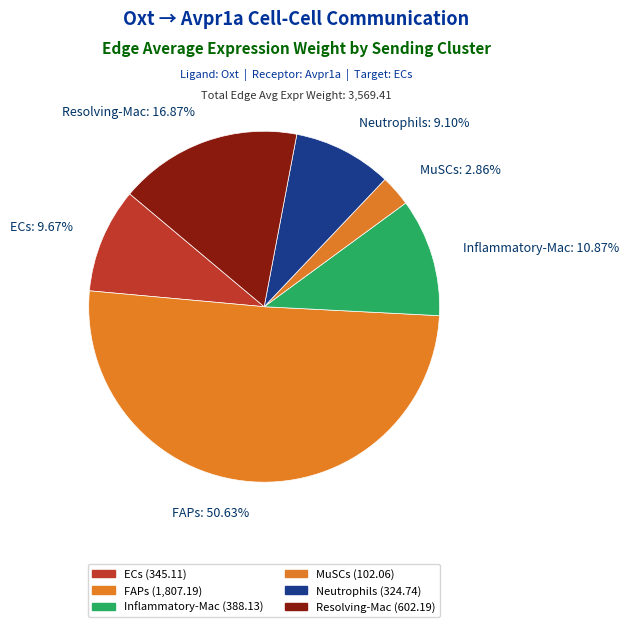

To the nearest percent, what percentage of the pie is Resolving-Mac?

17%